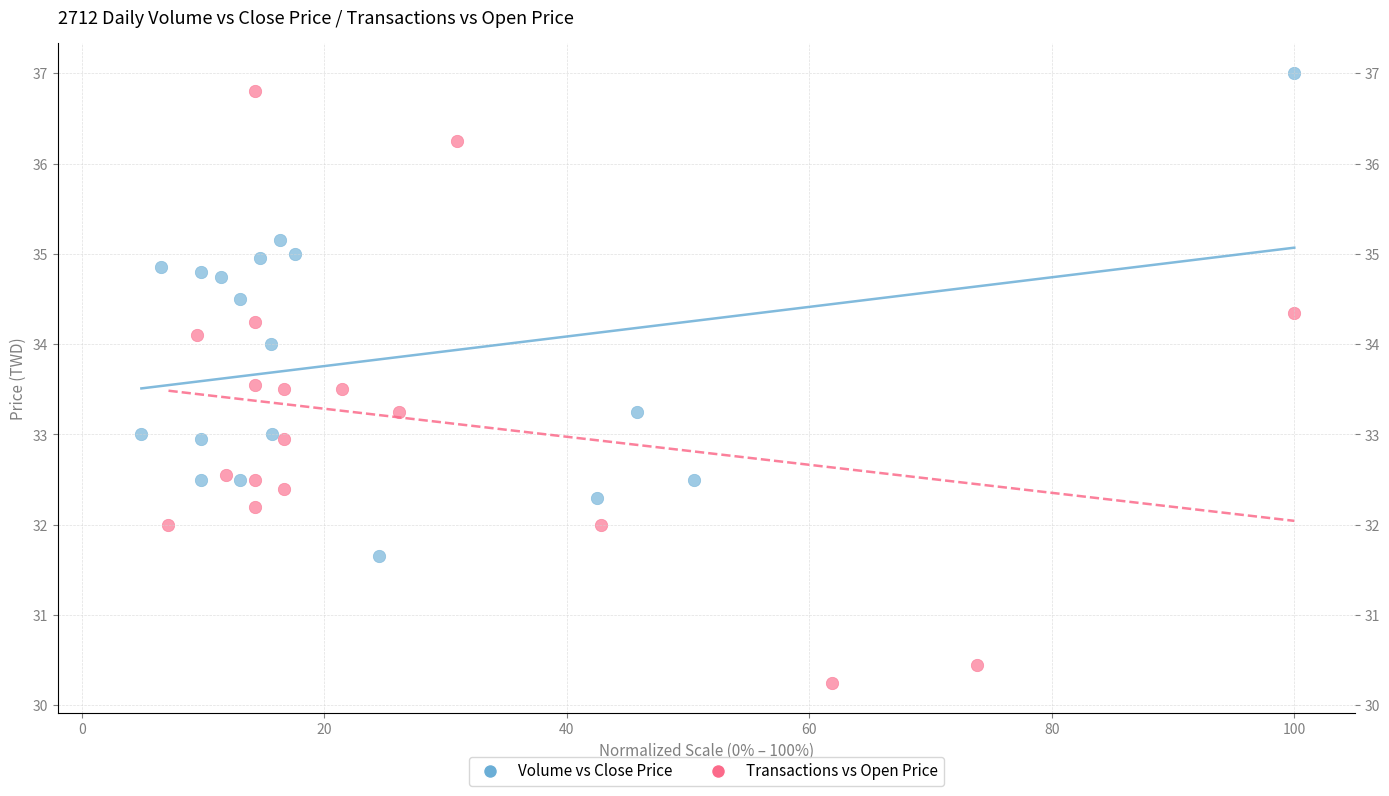

Which series contains the highest Y value?

Volume vs Close Price